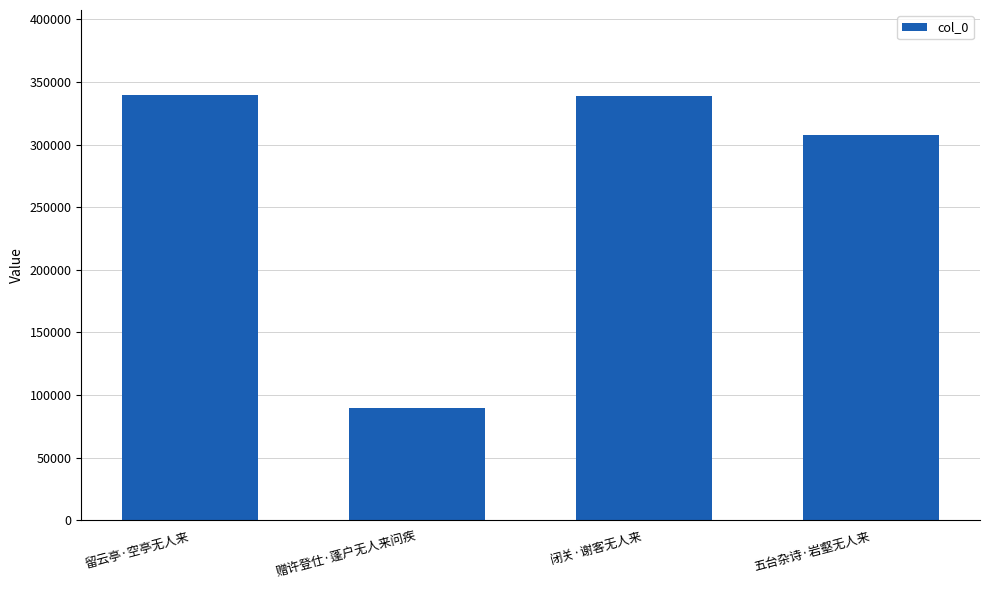

How many data points are less than 339029?

2